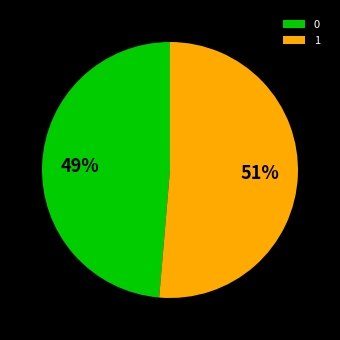

To the nearest percent, what portion does 0 represent?

49%